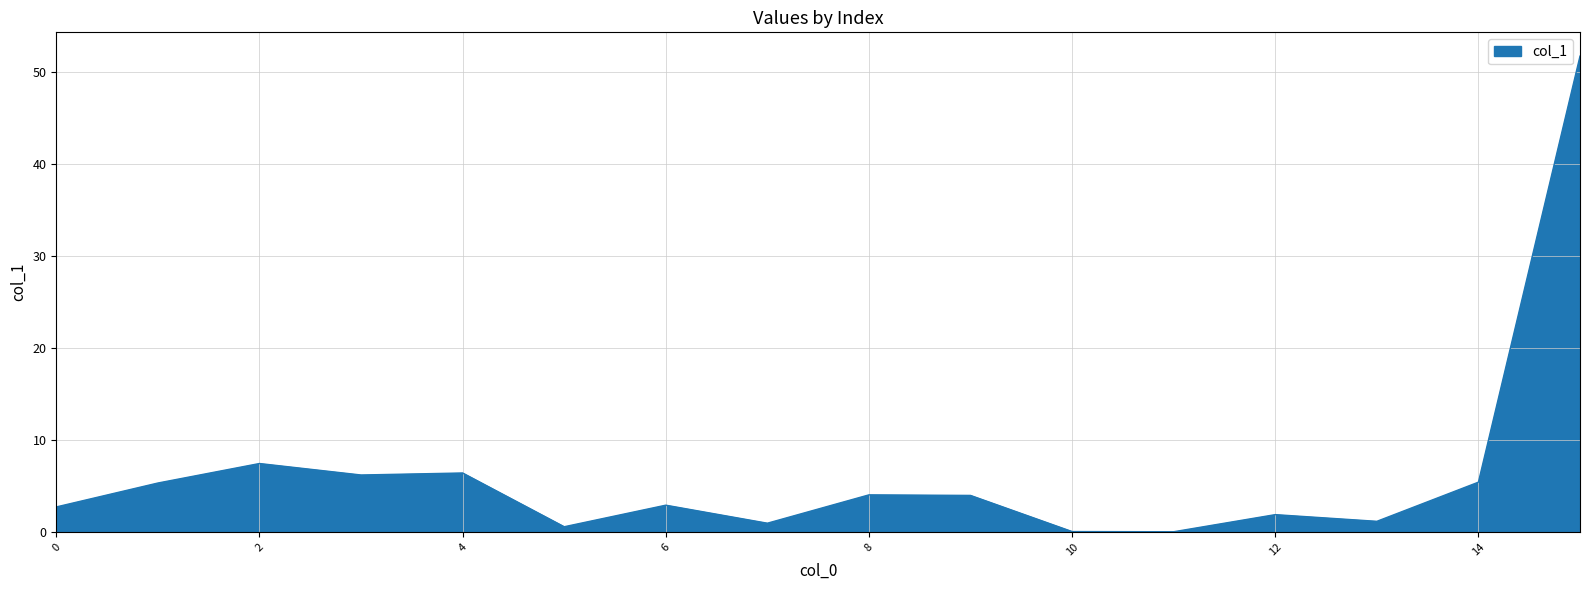

What is the difference between the maximum and minimum values?

51.7